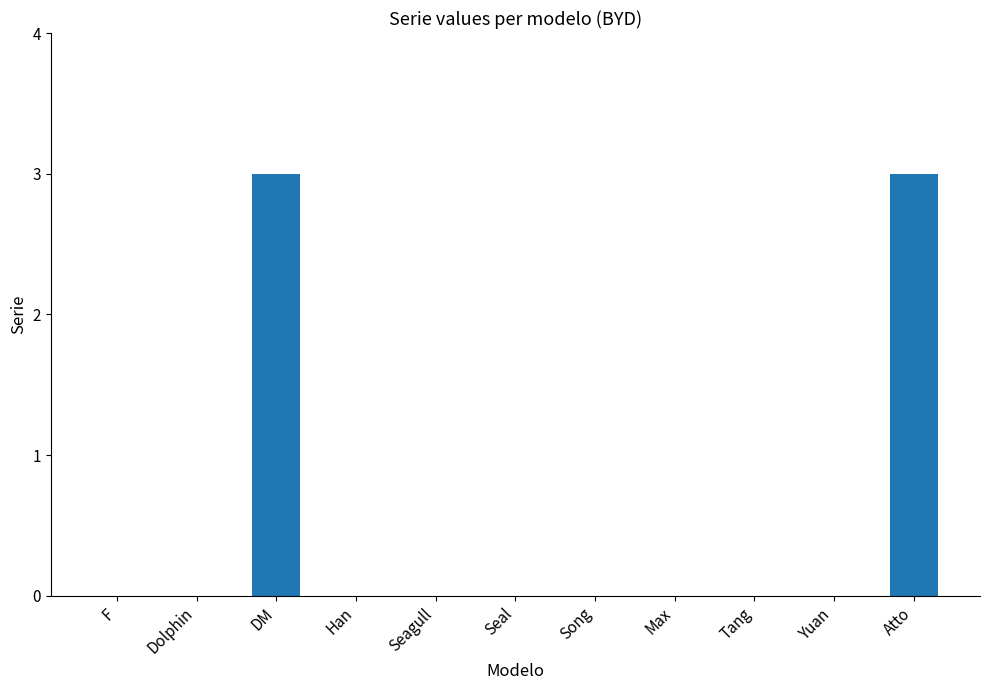

Between Yuan and Atto, which is larger?

Atto